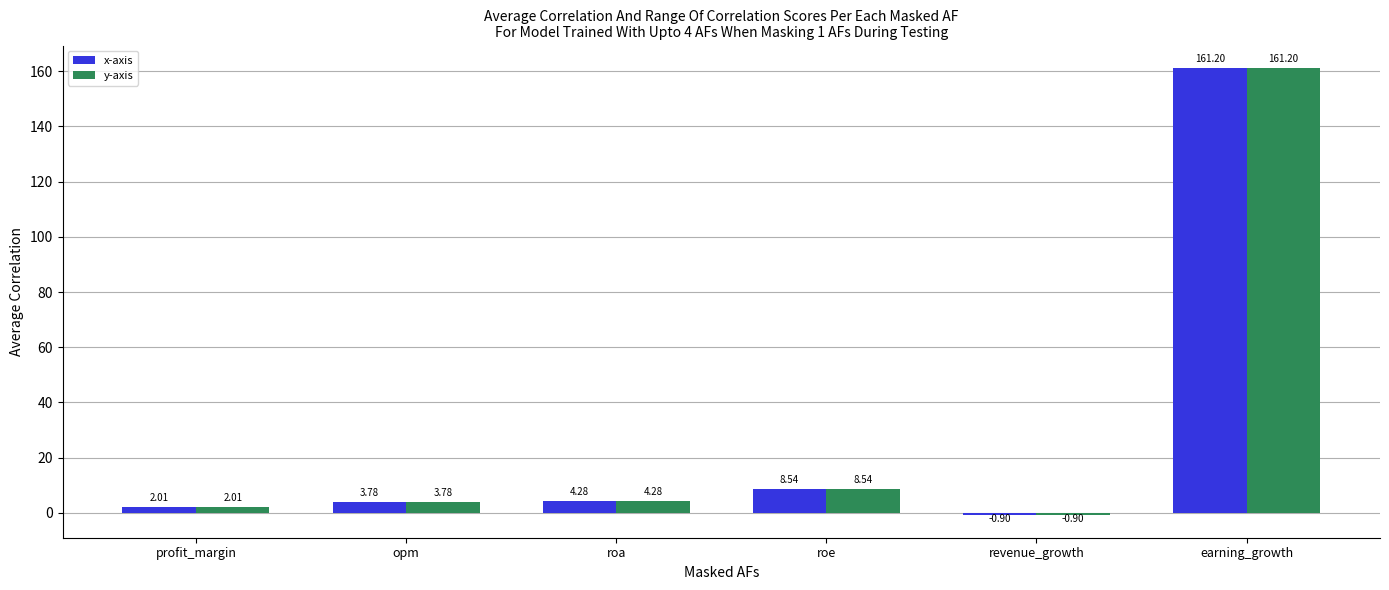

At which category does the chart reach its minimum across all series?

revenue_growth